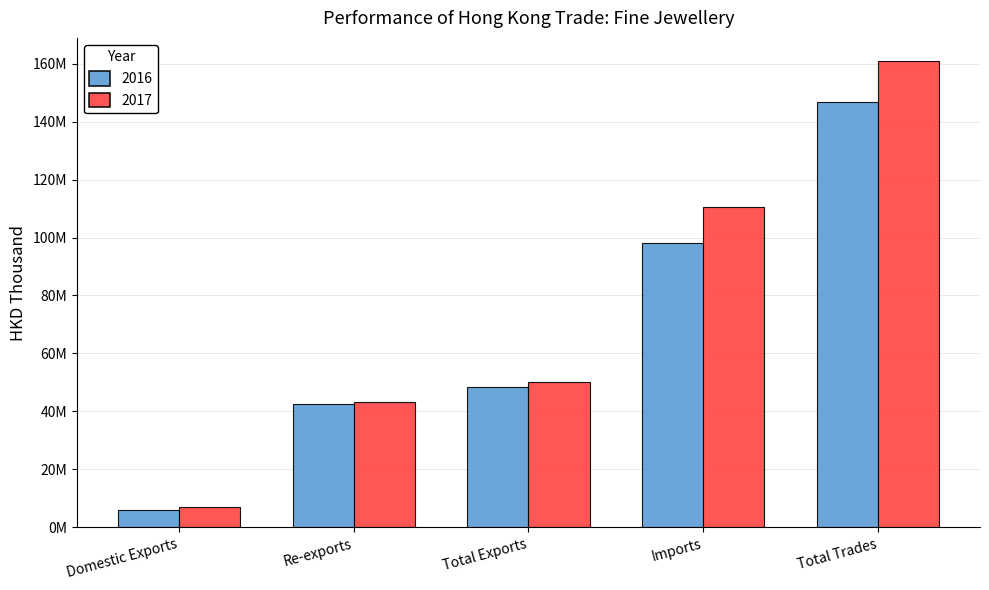

Reading right to left, what are all the values shown in this chart?

2016: Total Trades=146673956.3	Imports=98157537.6	Total Exports=48516418.7	Re-exports=42474332.9	Domestic Exports=6042085.8
2017: Total Trades=160842280.8	Imports=110560103.1	Total Exports=50282177.7	Re-exports=43305389.5	Domestic Exports=6976788.2